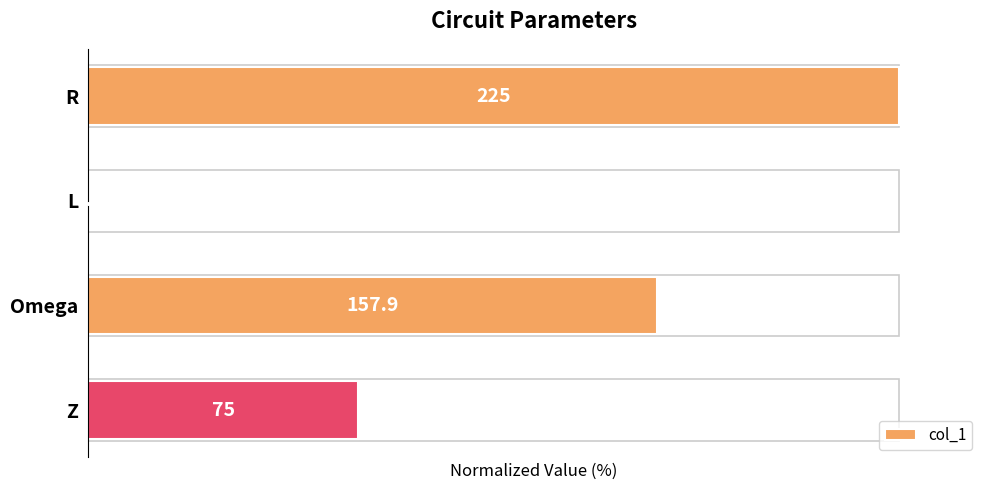

Are the bars horizontal?

Yes